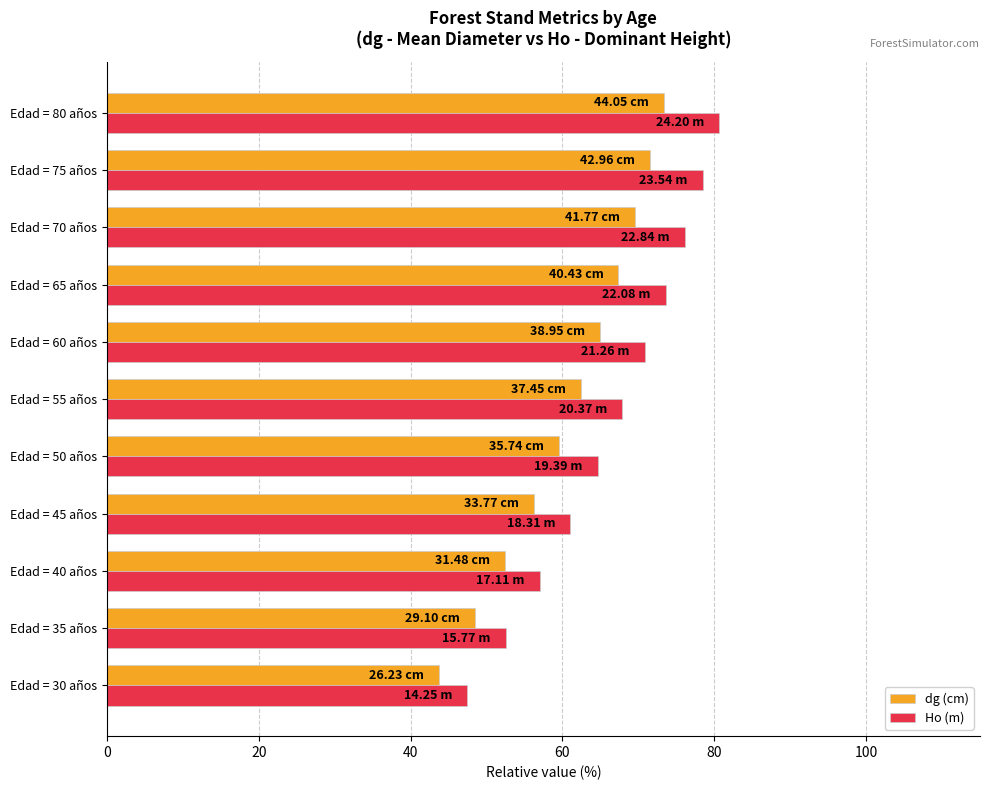

Is the value of dg (cm) at Edad = 80 años greater than the value of Ho (m) at Edad = 50 años?

Yes